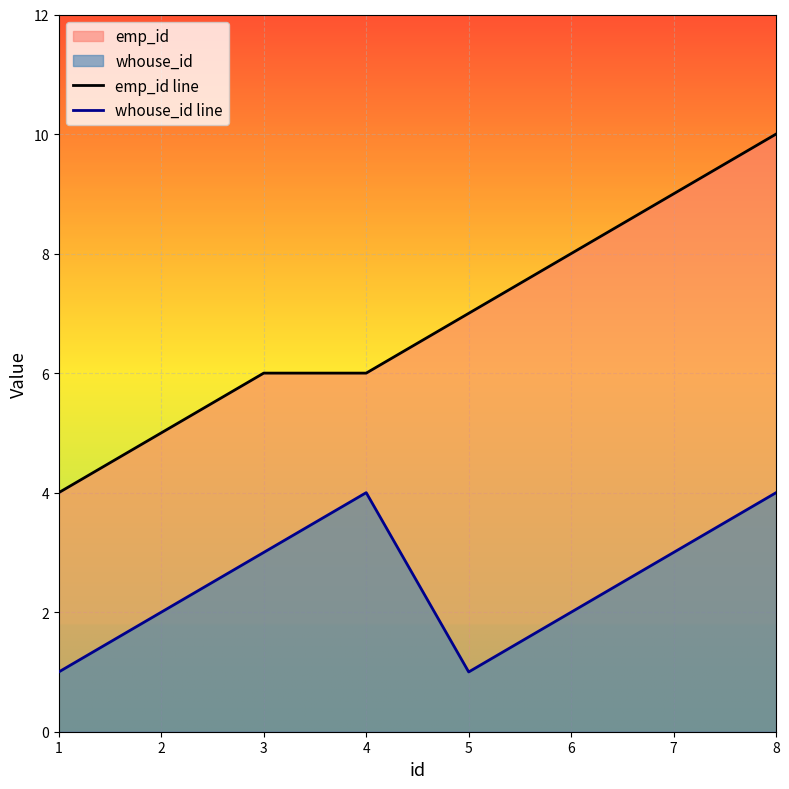

Reading left to right, transcribe all the data shown in this chart.

emp_id line: 4	5	6	6	7	8	9	10
whouse_id line: 1	2	3	4	1	2	3	4